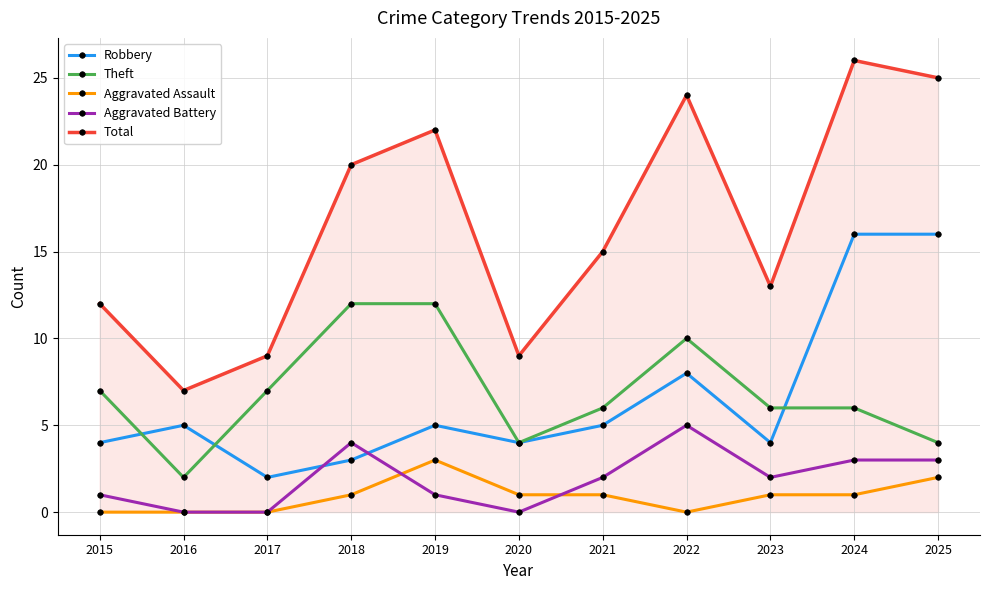

What are all the series names shown in the legend?

Robbery, Theft, Aggravated Assault, Aggravated Battery, Total